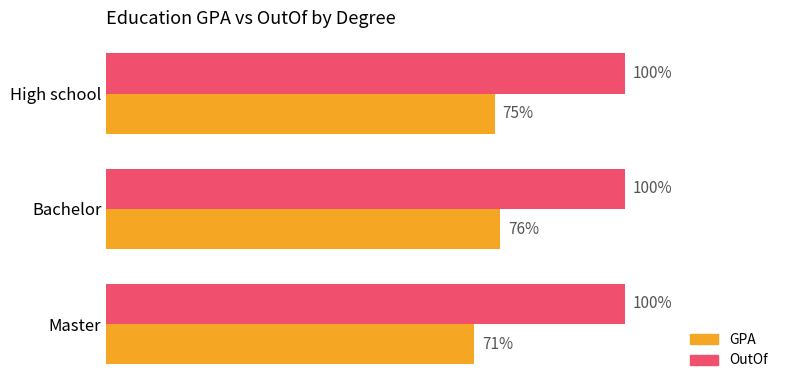

Which series changed the most between Bachelor and Master?

GPA